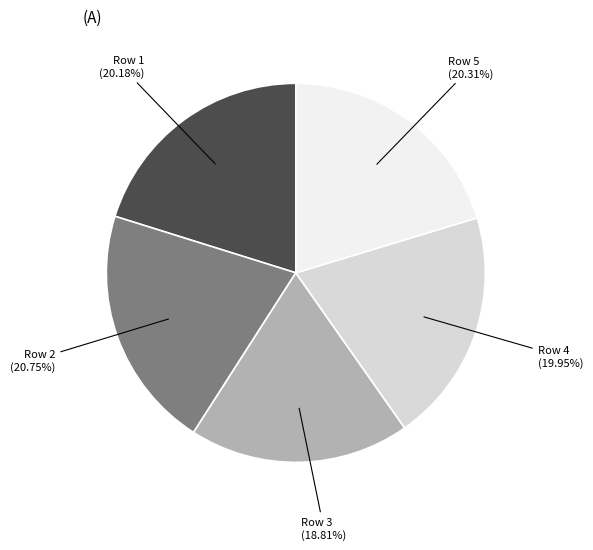

How many slices are in this pie chart?

5